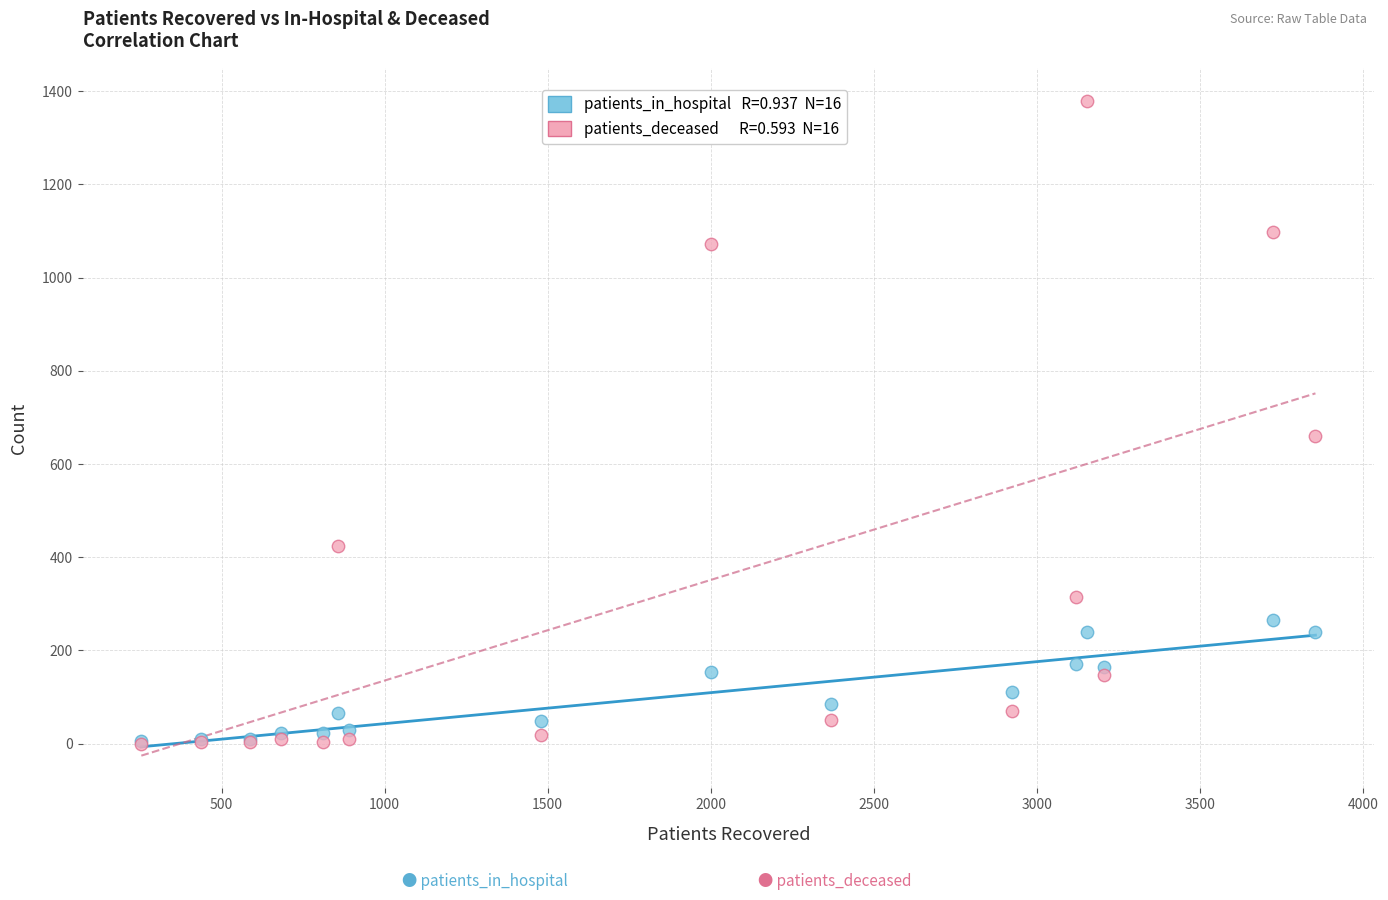

Across all series, what Y value is closest to 690?

660